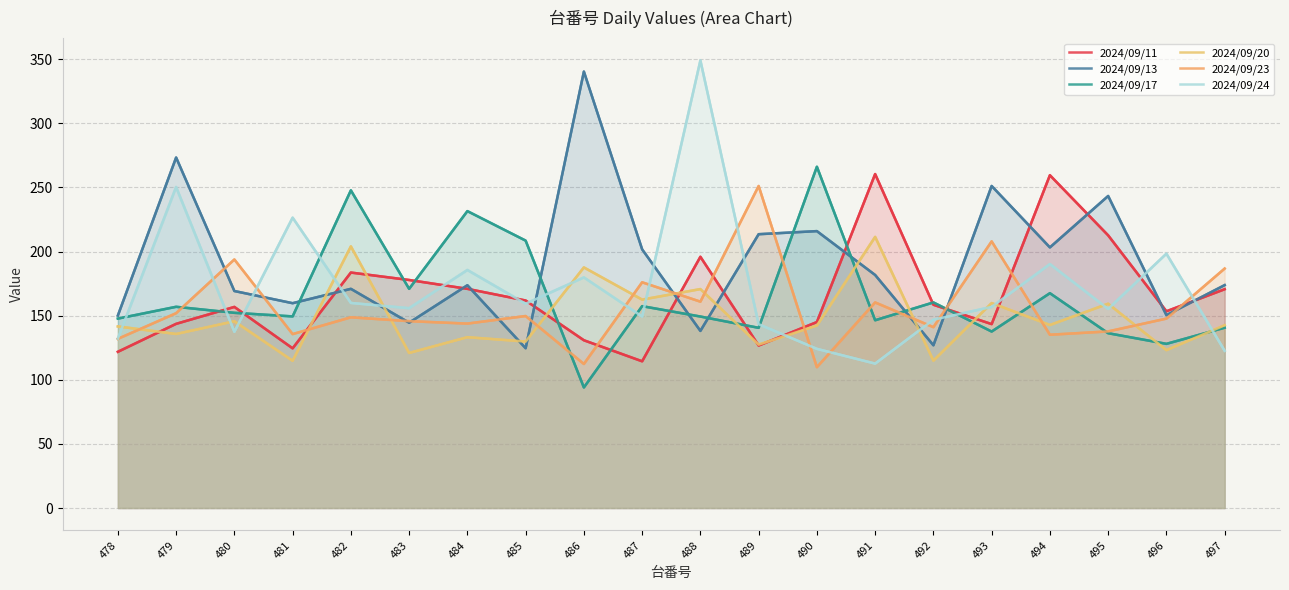

Between 494 and 480, which is larger?

494